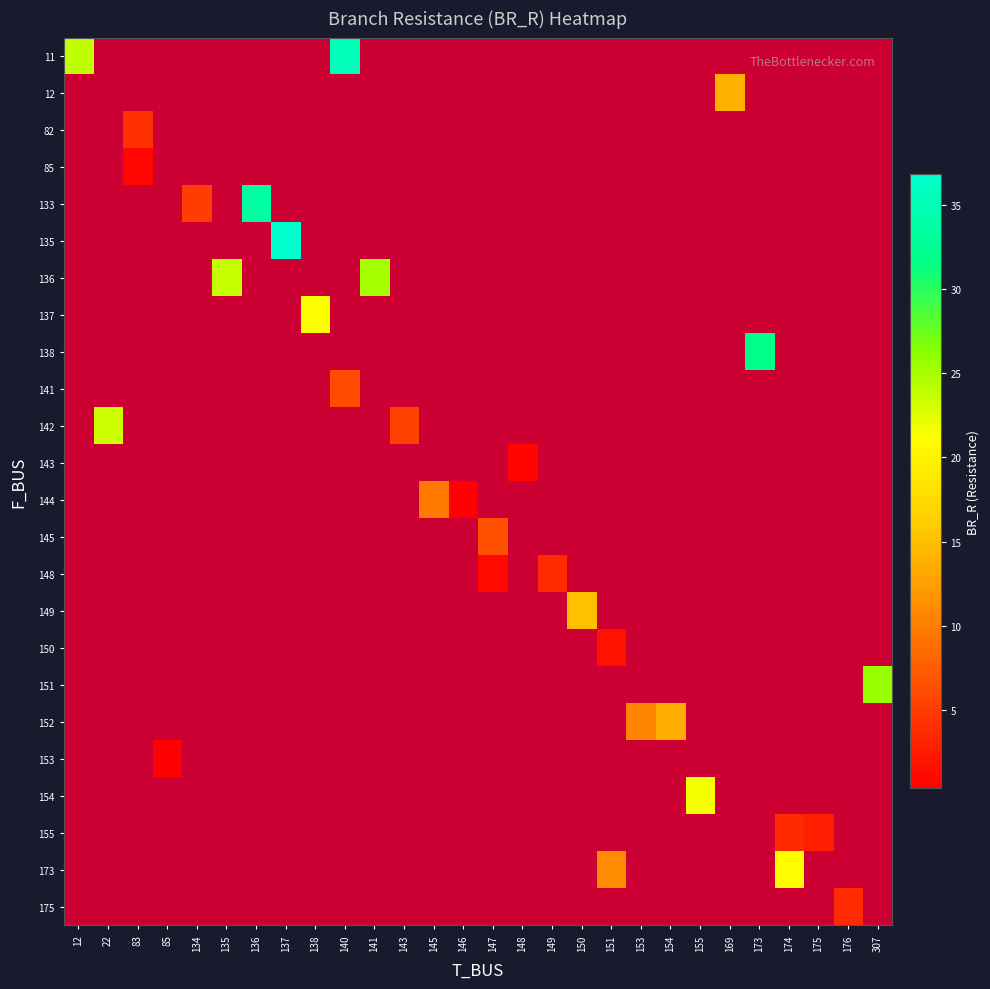

Which has a higher value, 147 or 141?

141